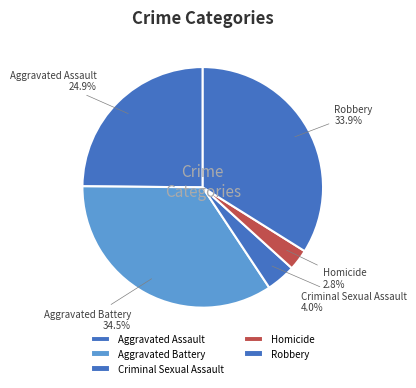

To the nearest percent, what portion does Criminal Sexual Assault represent?

4%